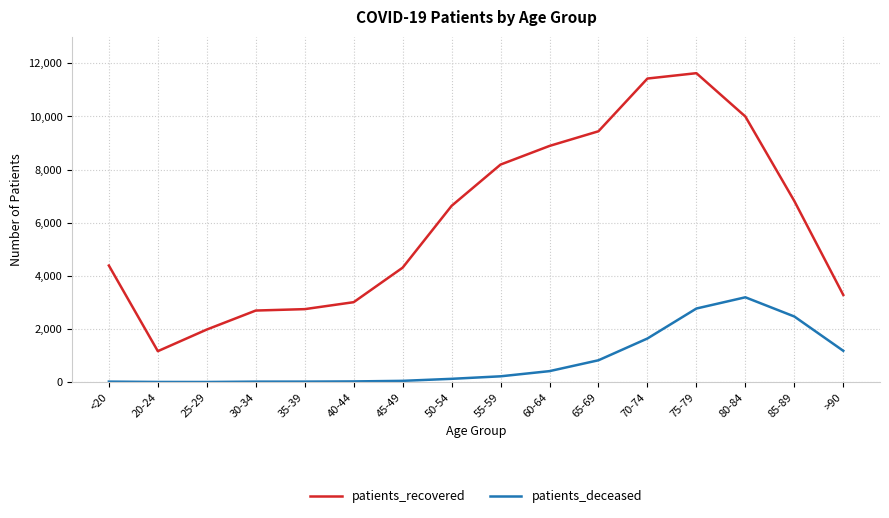

What is the lowest value of the patients_recovered series?

1163